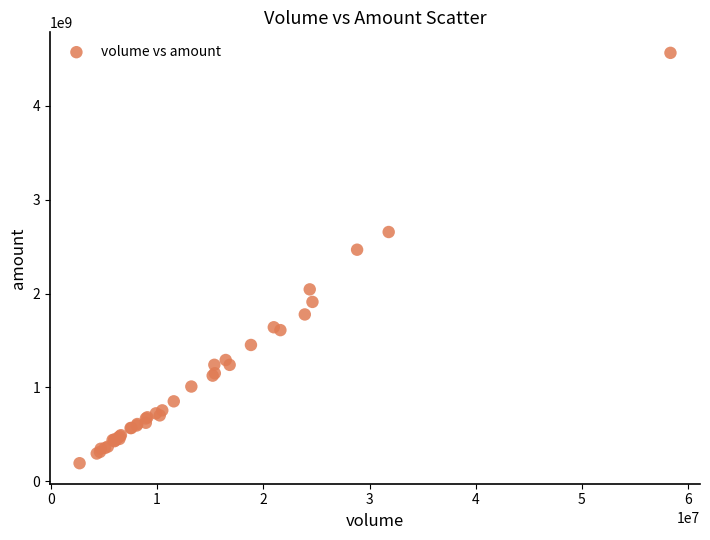

What Y value in the scatter plot is closest to 2378546812?

2467241681